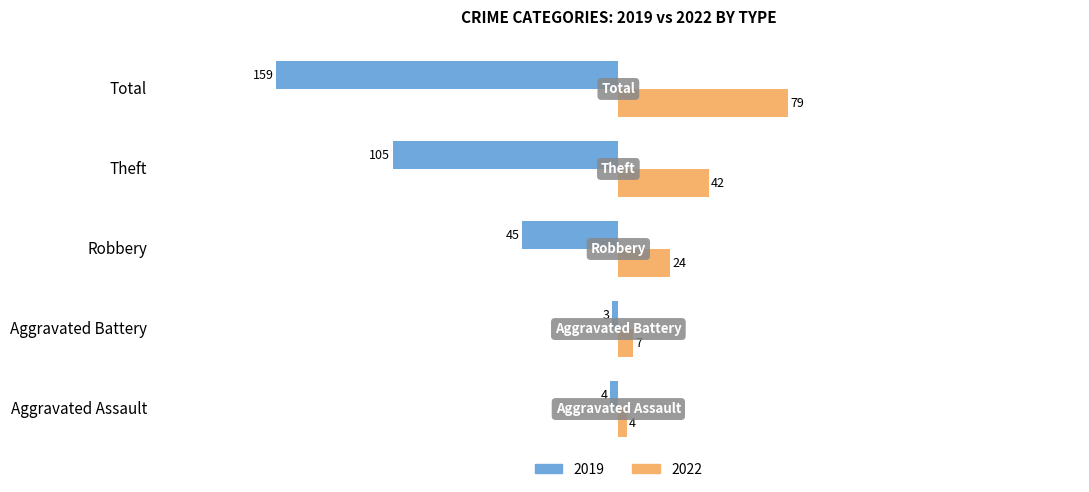

Read the 2022 value at Theft, to the nearest 5.

40